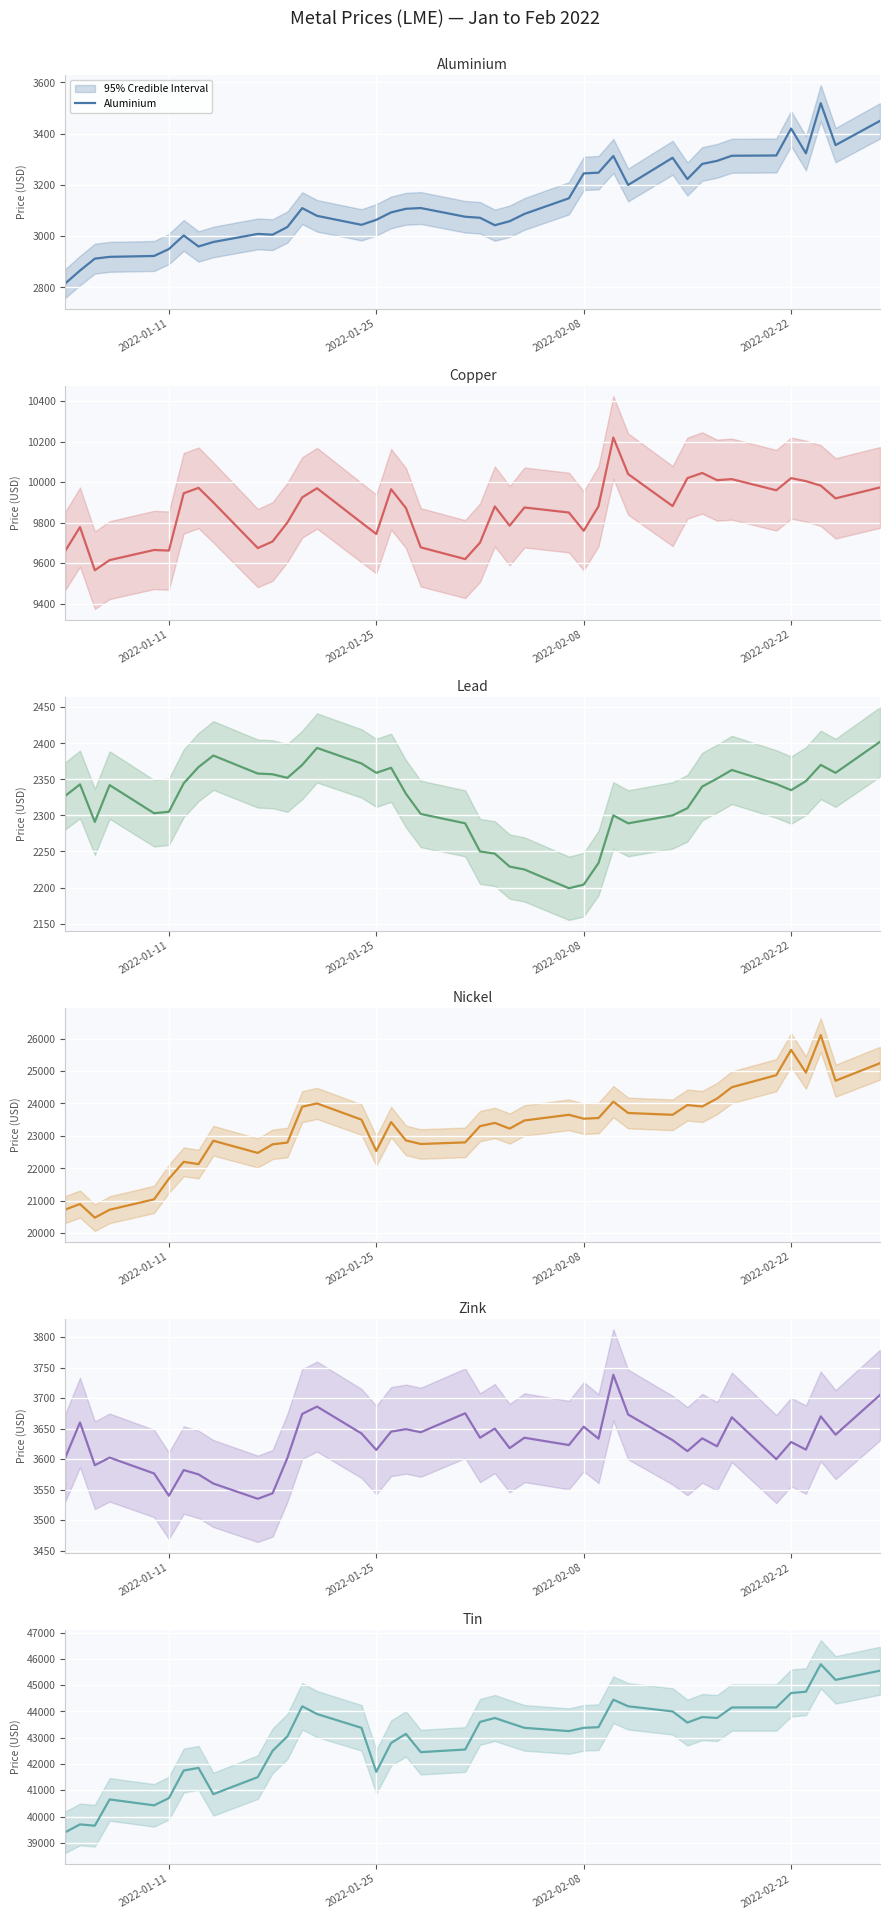

List the series in order of their peak value, highest first.

Tin, Nickel, Copper, Zink, Aluminium, Lead